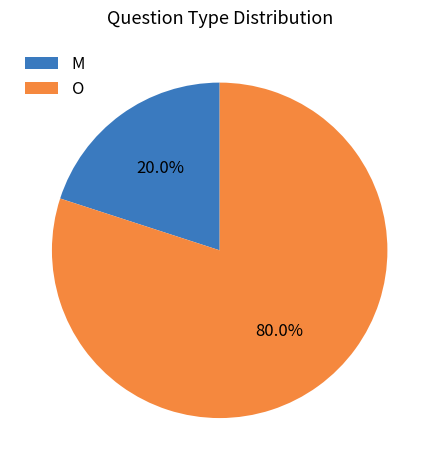

What is the largest slice in the pie chart?

O